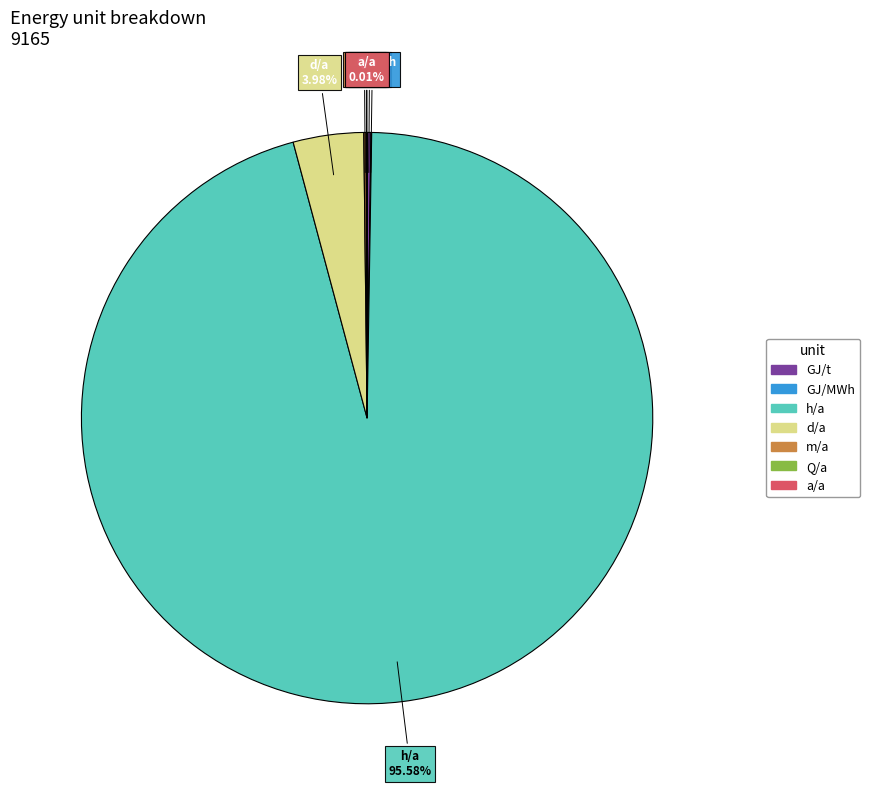

Is there a majority slice in this chart?

Yes